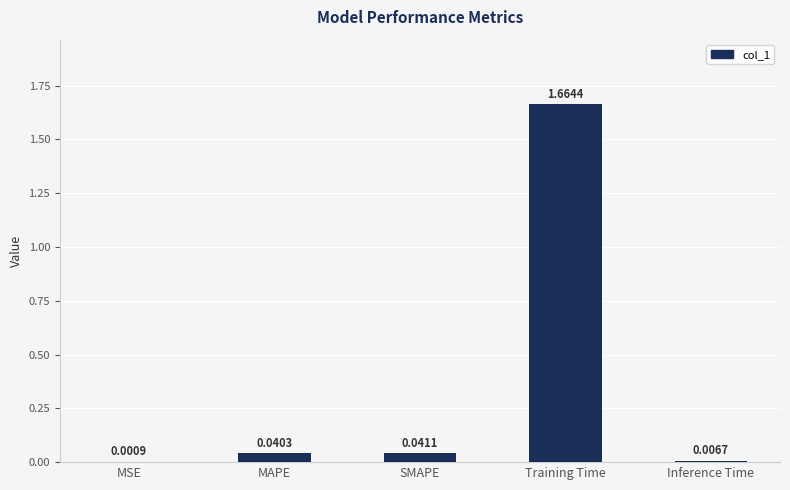

Between MAPE and Inference Time, which is larger?

MAPE